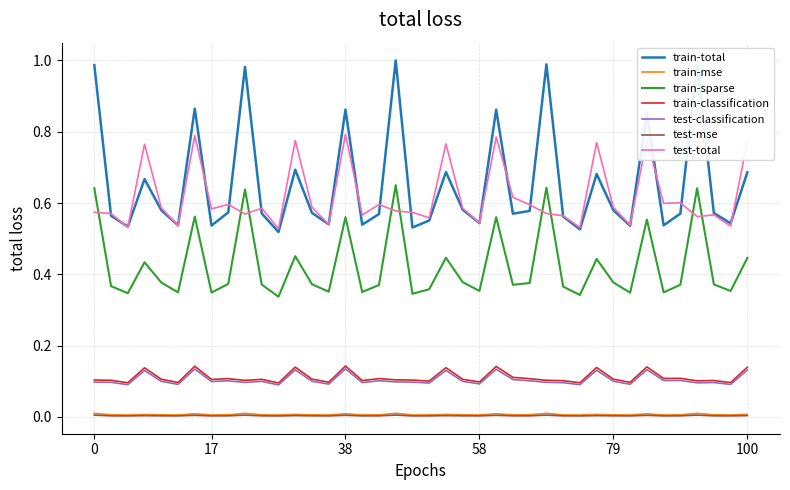

True or false: train-sparse and test-classification cross at least once.

False